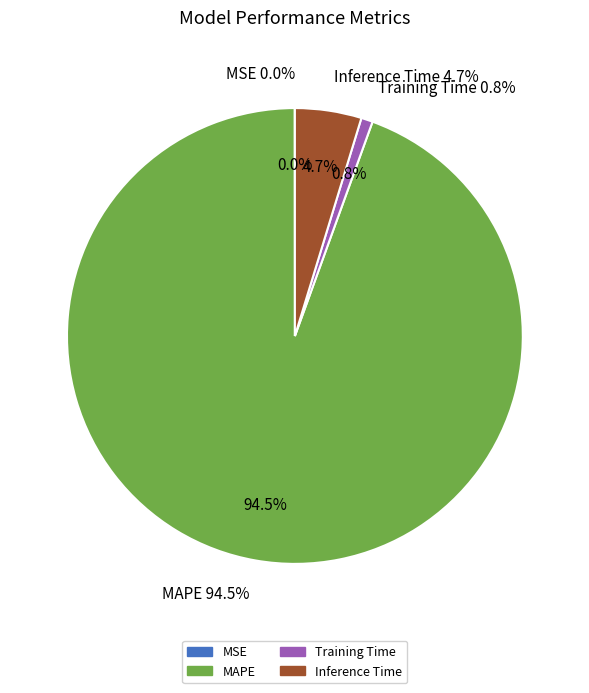

Does Training Time represent more than half of the total?

No